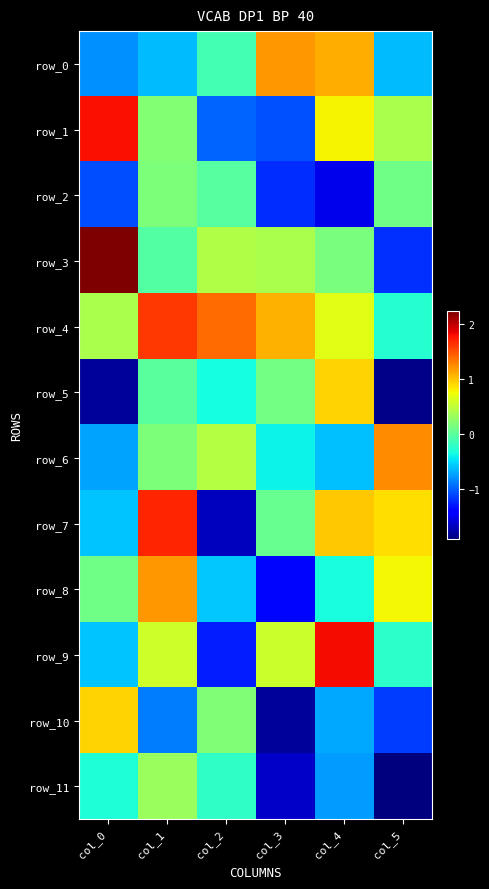

Is it true that row_11 equals 0.3 at col_1?

True